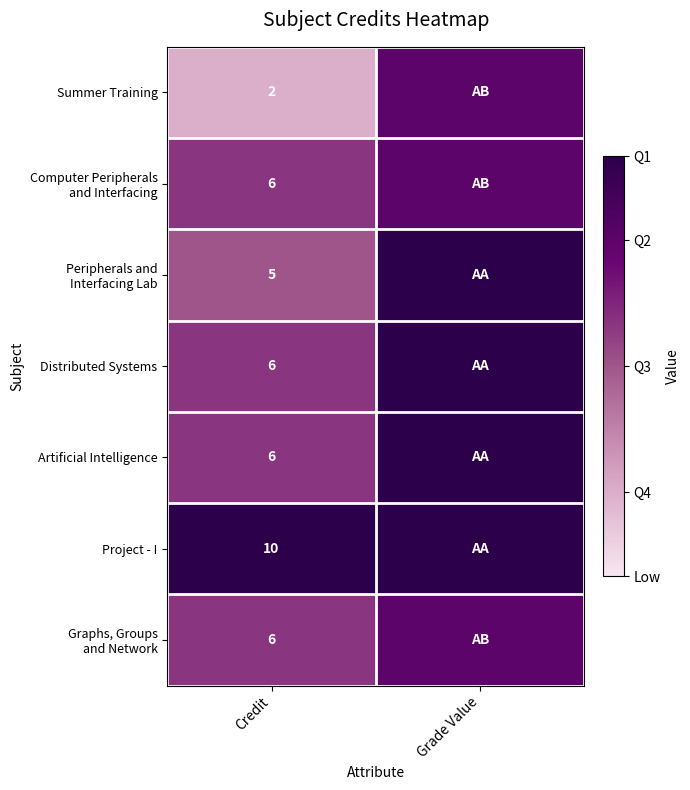

What is the spread (max minus min) of values at Credit?

8